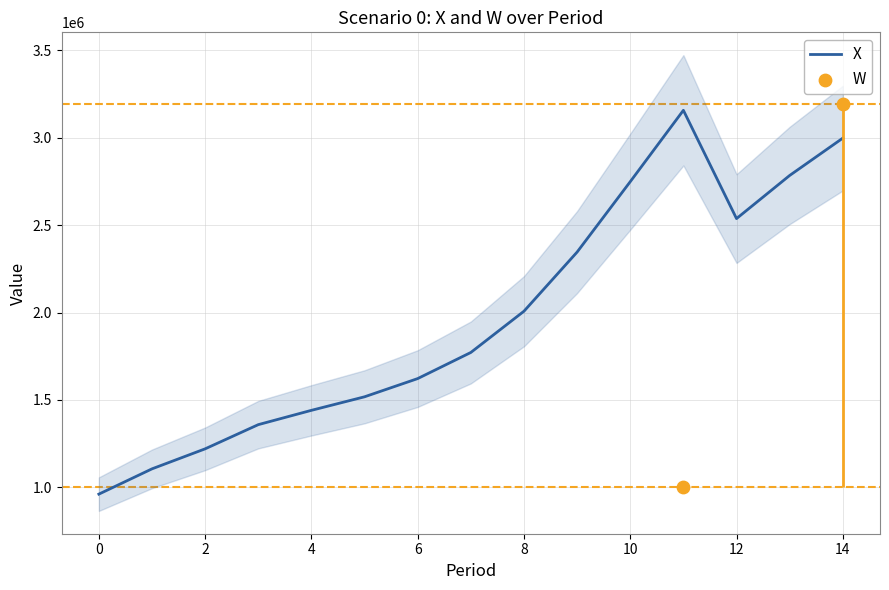

Between 2 and 7, which is larger?

7